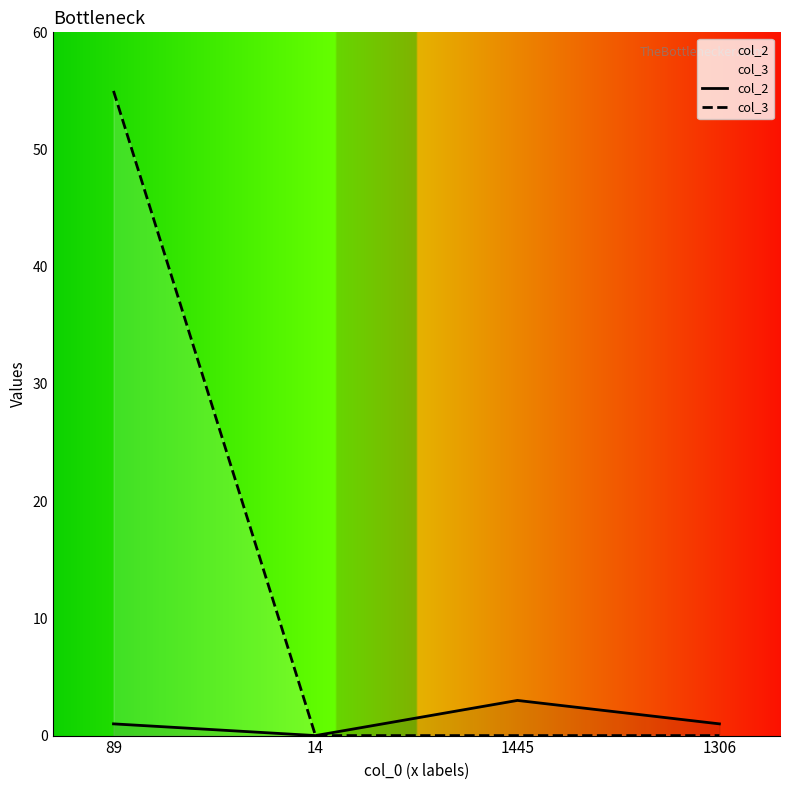

At which category does the chart reach its peak across all series?

89